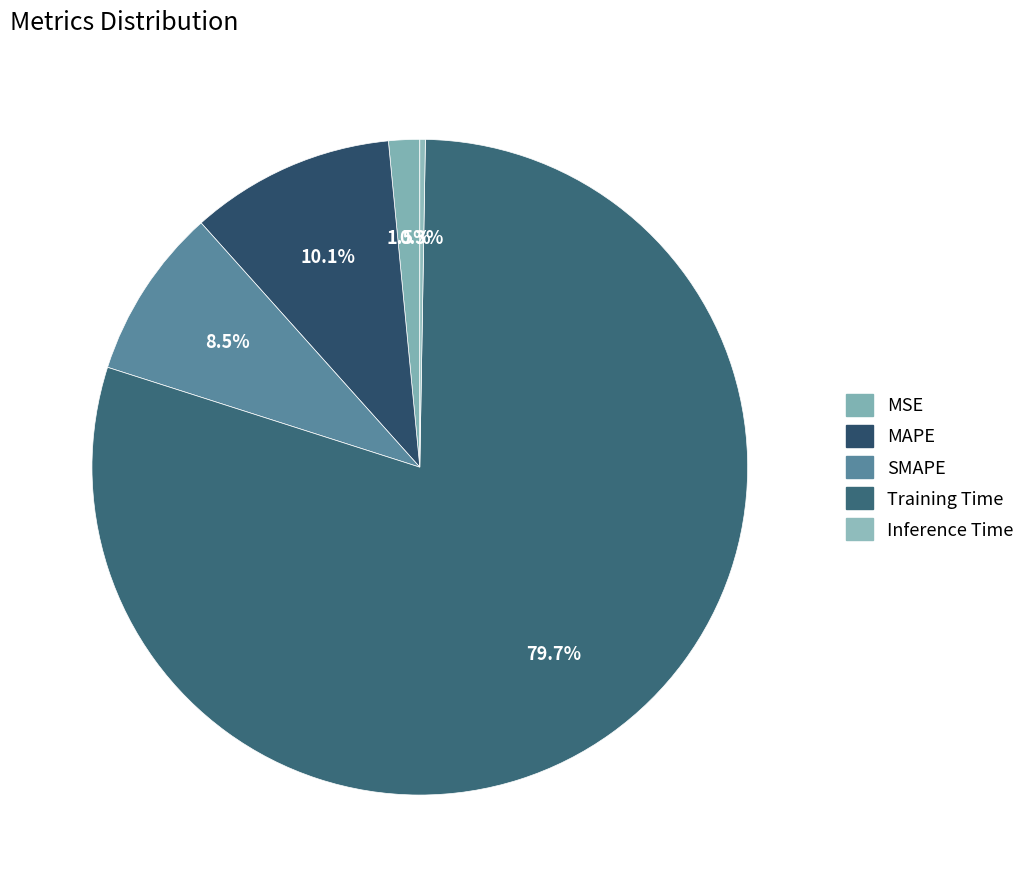

What is the largest slice in the pie chart?

Training Time